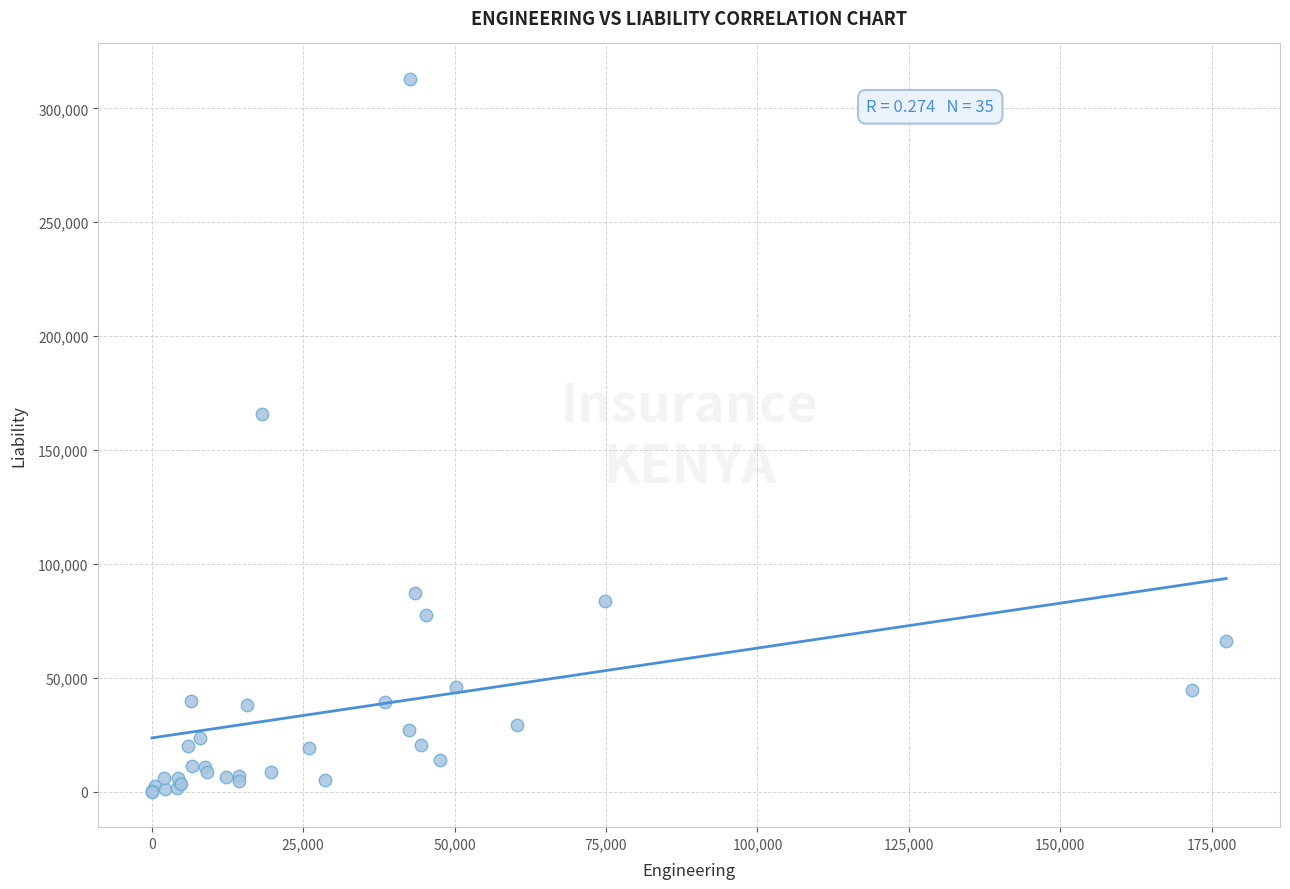

What Y value in the scatter plot is closest to 156504?

166053